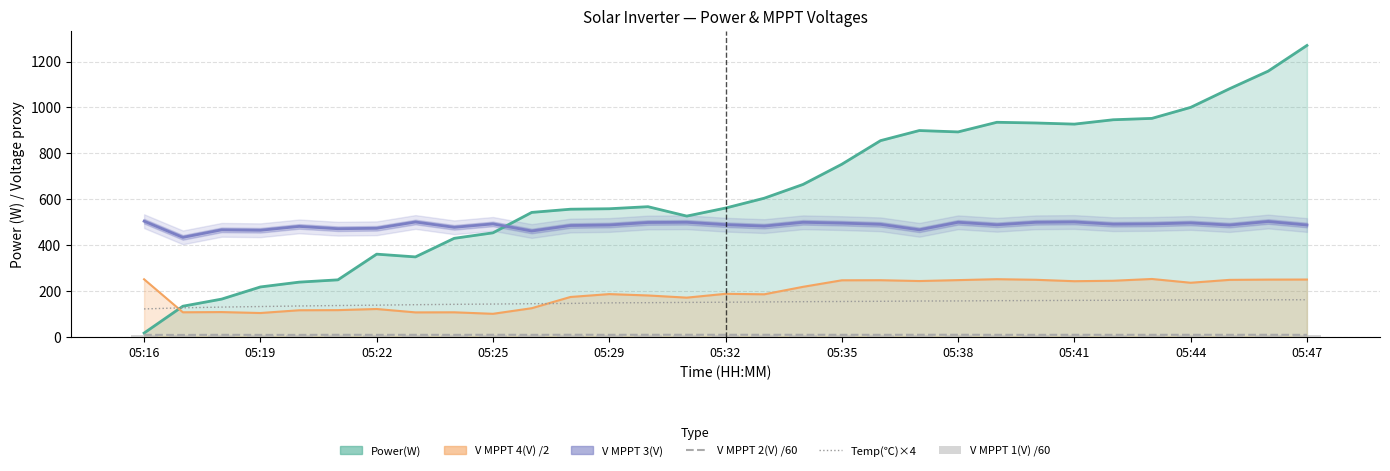

The value of V MPPT 3(V) at 20 is 466.1. True or false?

True